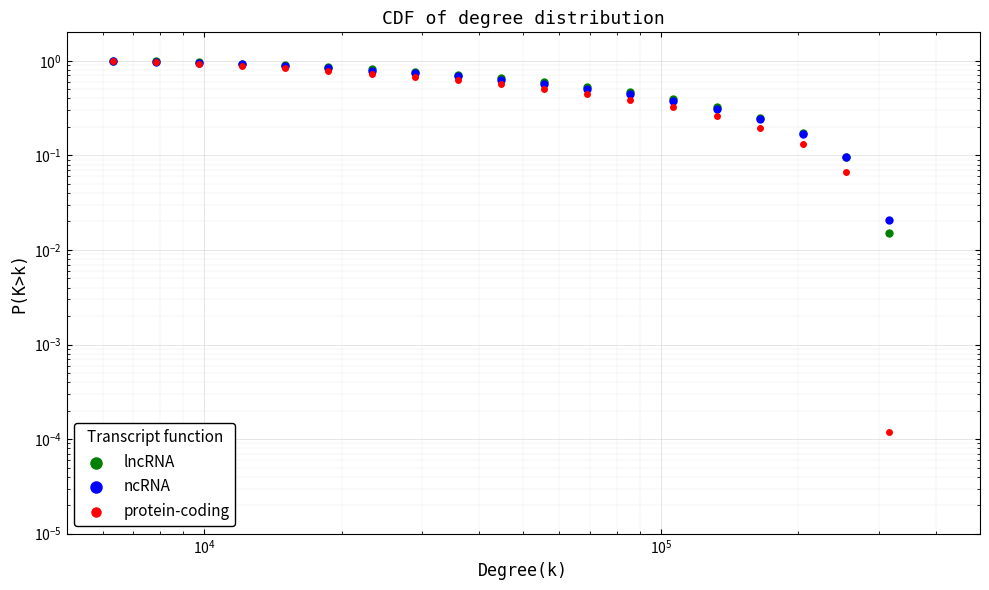

Which series has the largest total across all categories?

lncRNA